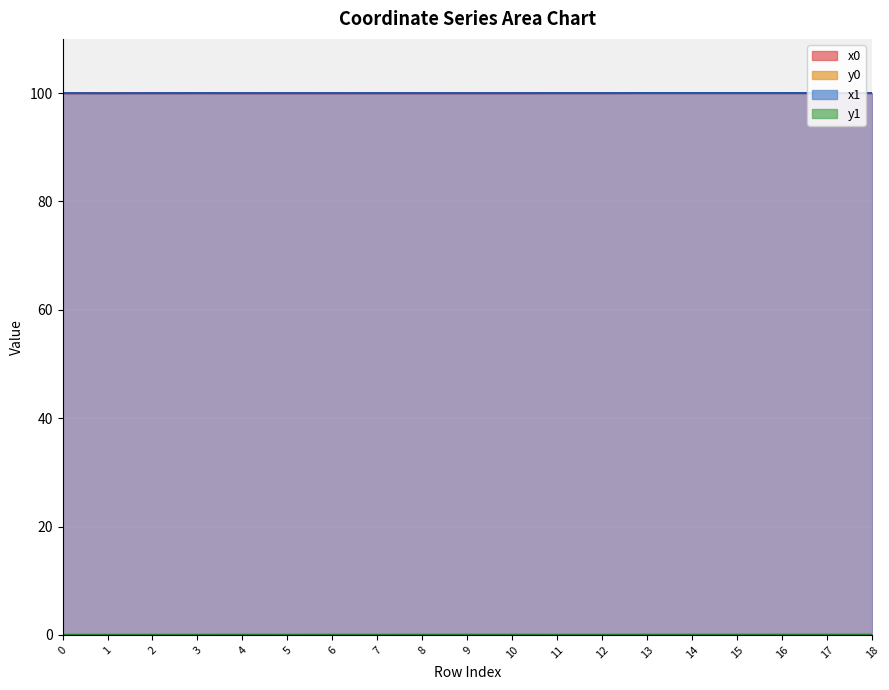

Rank the categories by y0 value from highest to lowest.

18, 17, 16, 13, 14, 15, 9, 8, 10, 4, 6, 5, 7, 3, 11, 12, 2, 0, 1